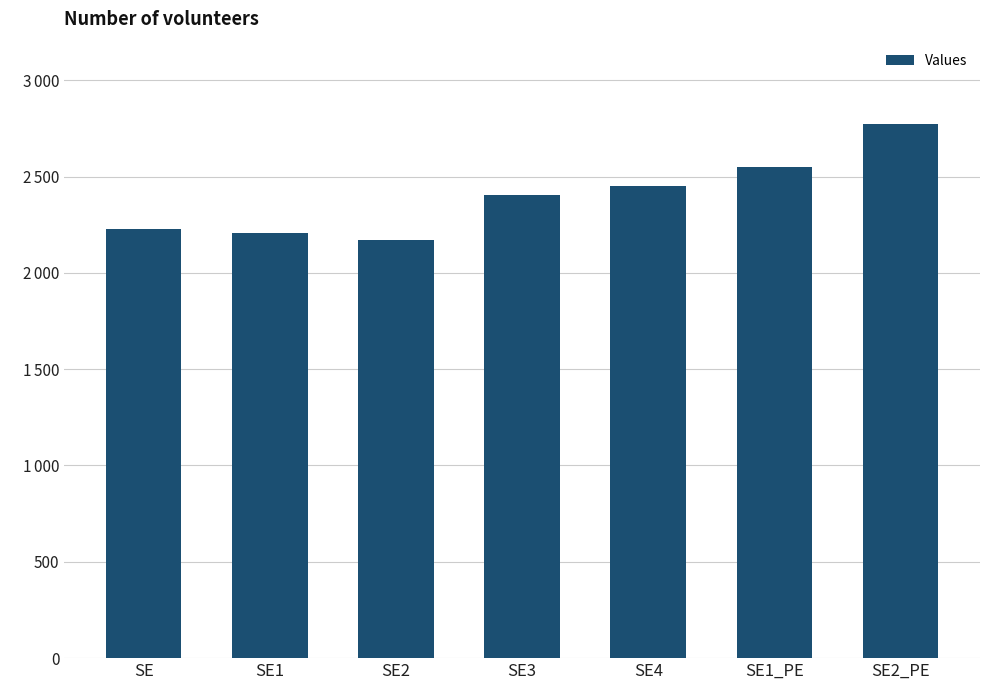

Does the chart contain any negative values?

No